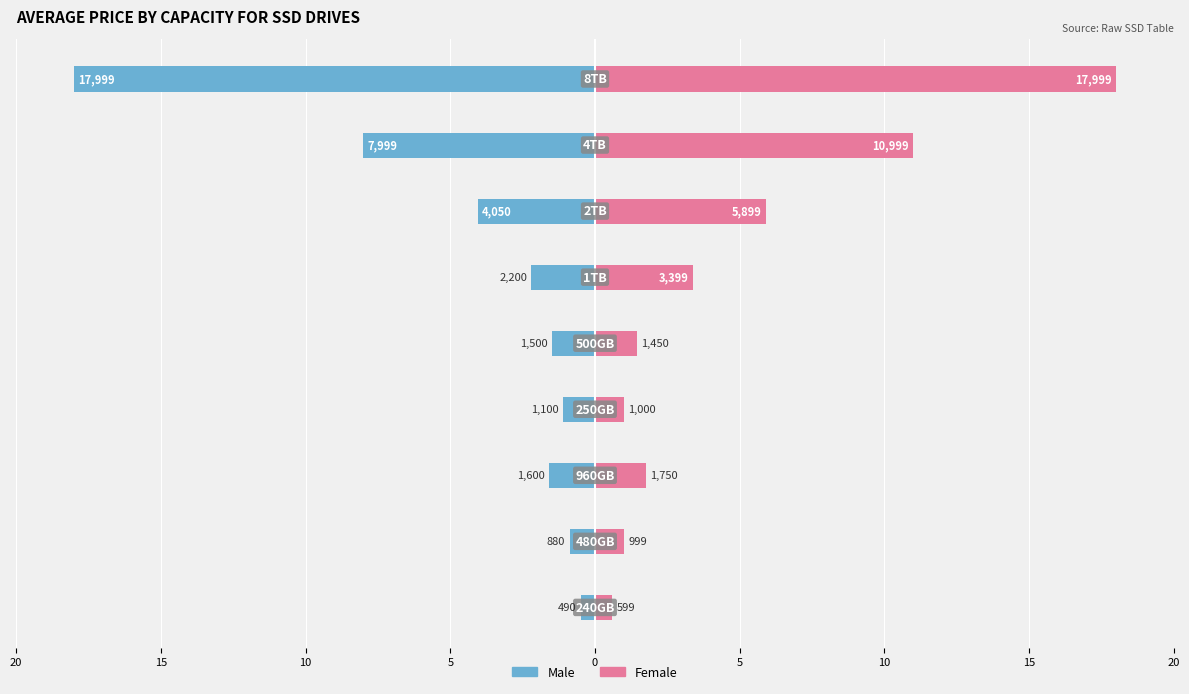

Is the value of Male at 20 greater than the value of Female at 15?

No